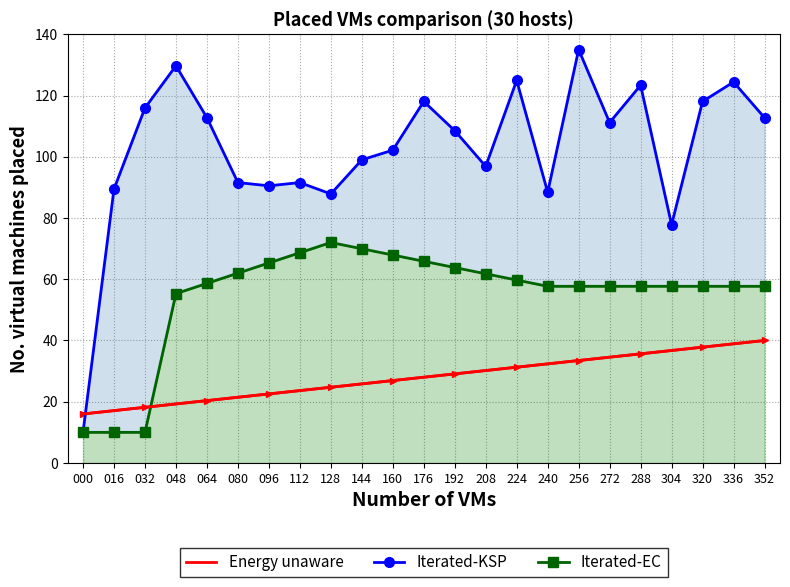

What is the value of the Iterated-EC point at the 10th from the left?

70.0